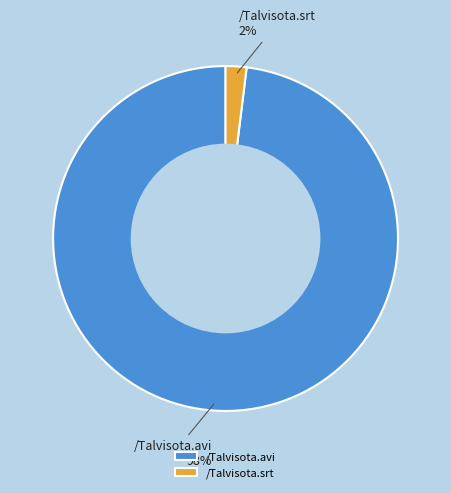

Count the number of slices in the pie.

2